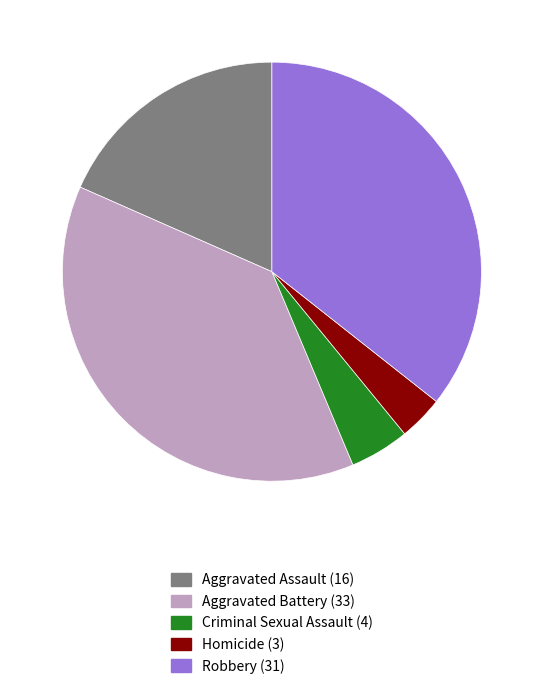

Between Criminal Sexual Assault and Homicide, which is larger?

Criminal Sexual Assault